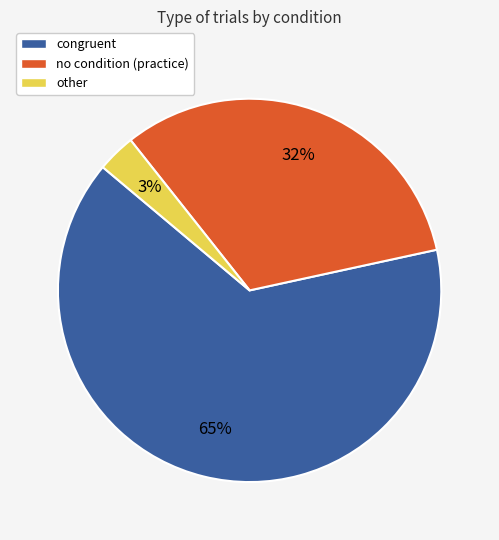

Is the sum of other and congruent greater than half?

Yes